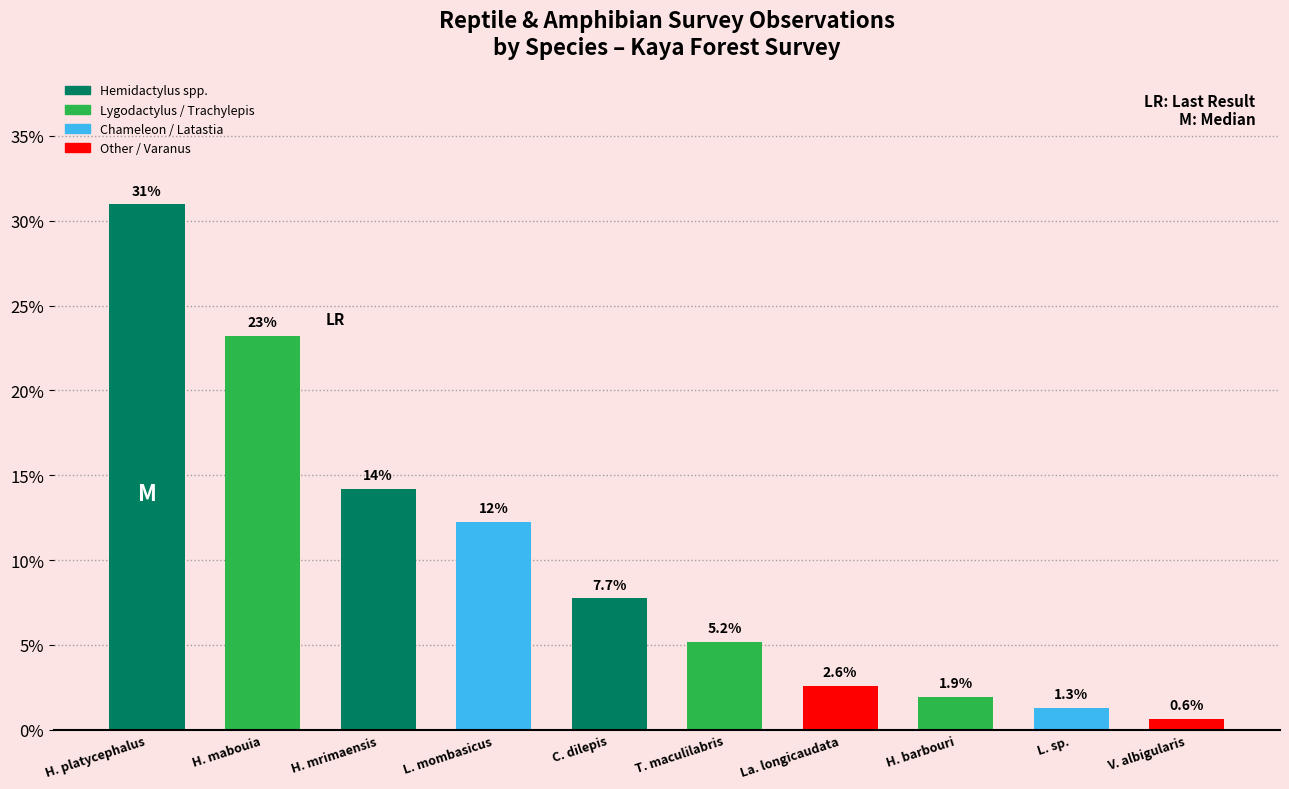

What is the sum of the values at H. mrimaensis and V. albigularis?

14.8